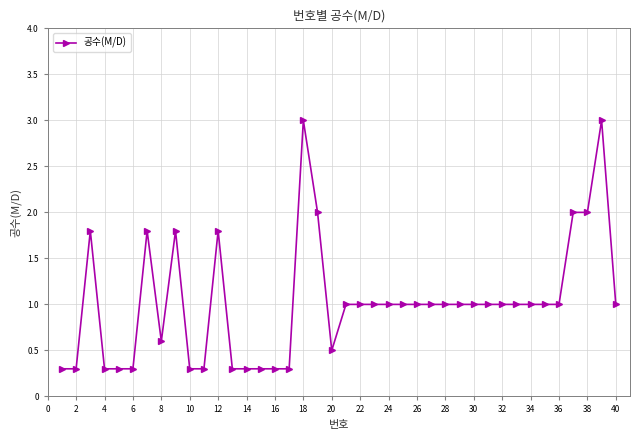

What is the value of the 7th point from the left?

1.8